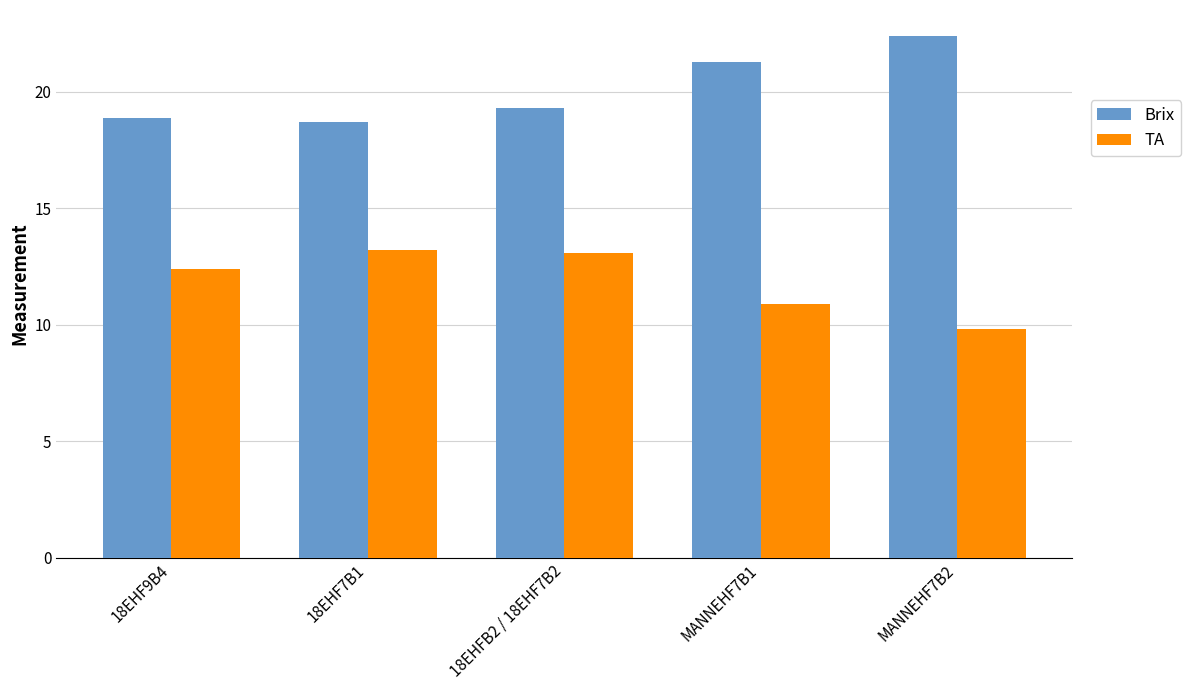

What position from the right is 18EHFB2 / 18EHF7B2?

3